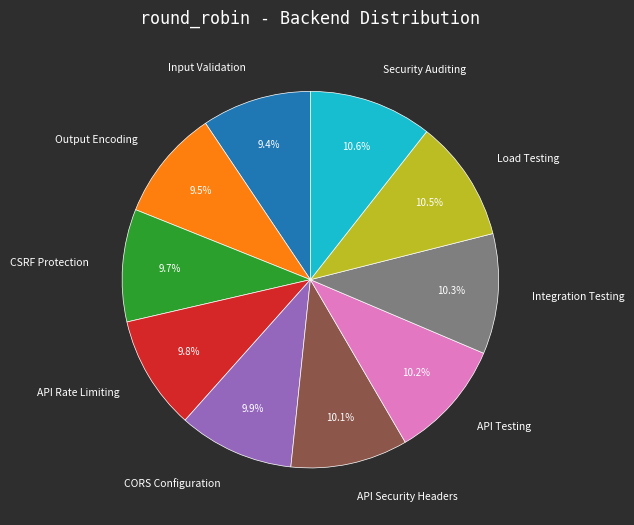

What portion of the pie excludes Input Validation?

90.6%